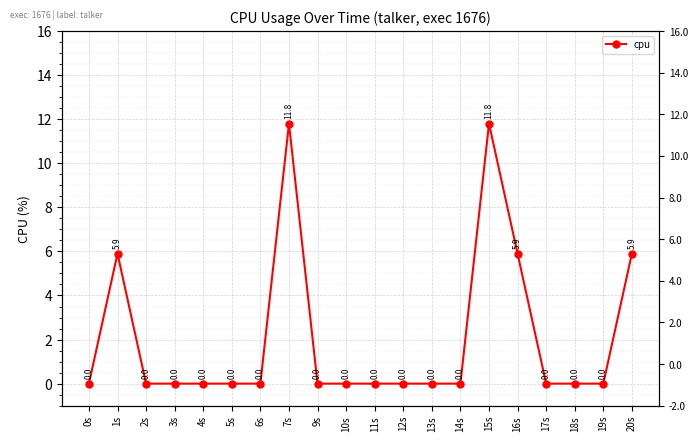

What is the greatest value displayed?

11.8